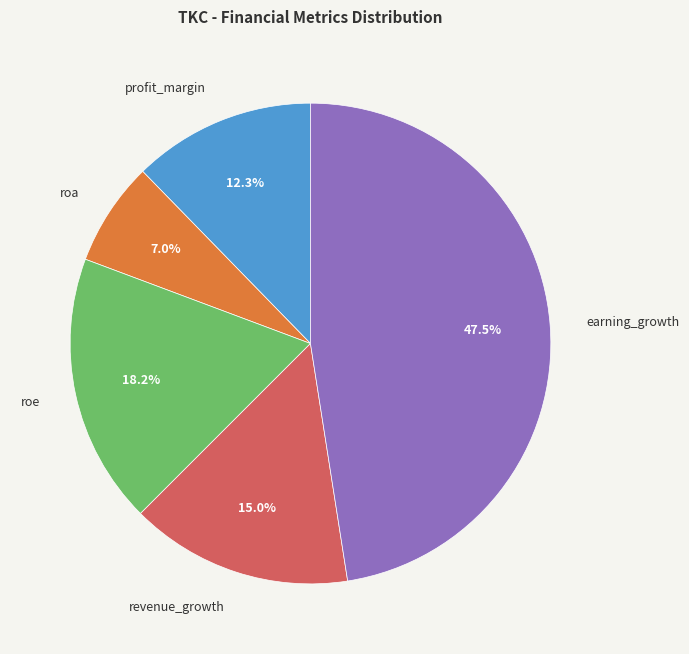

True or false: roe accounts for 9% of the total.

False